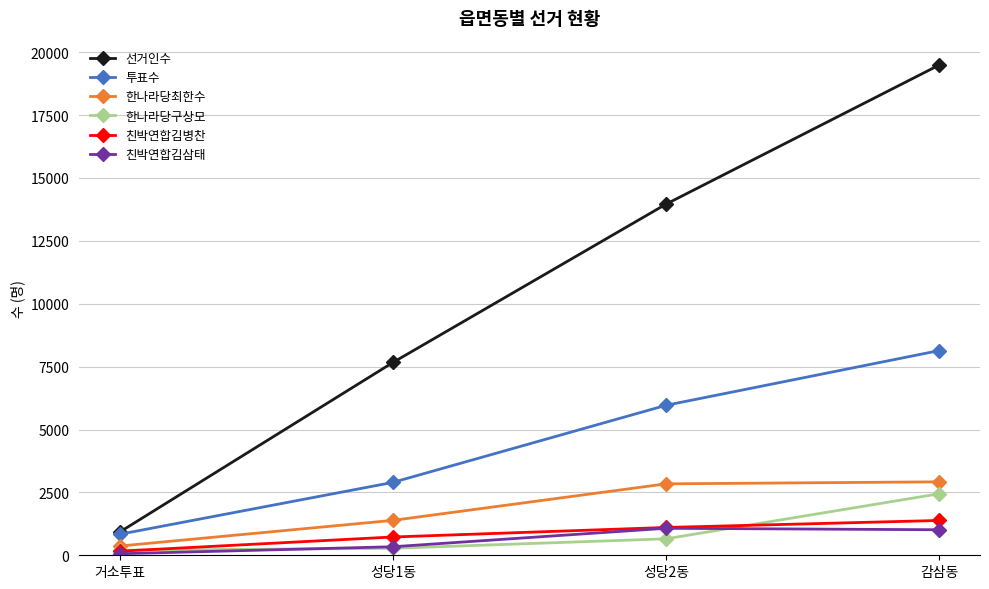

What is the difference between the highest and lowest values at 성당2동?

13305